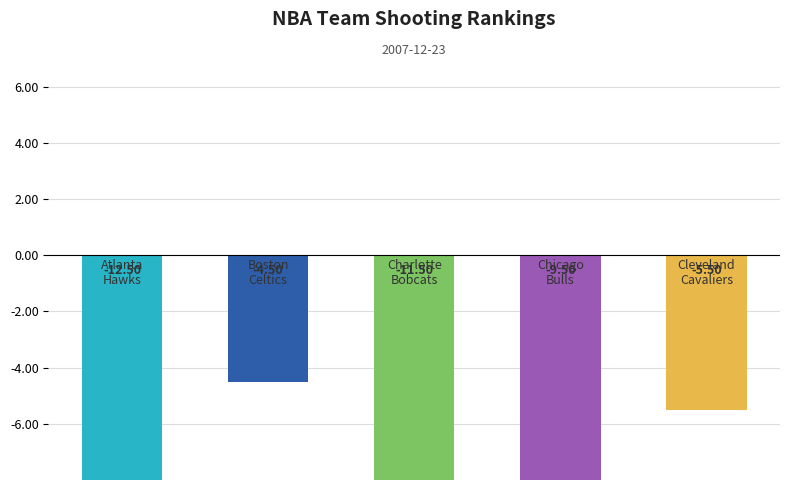

How many distinct data groups are displayed?

1